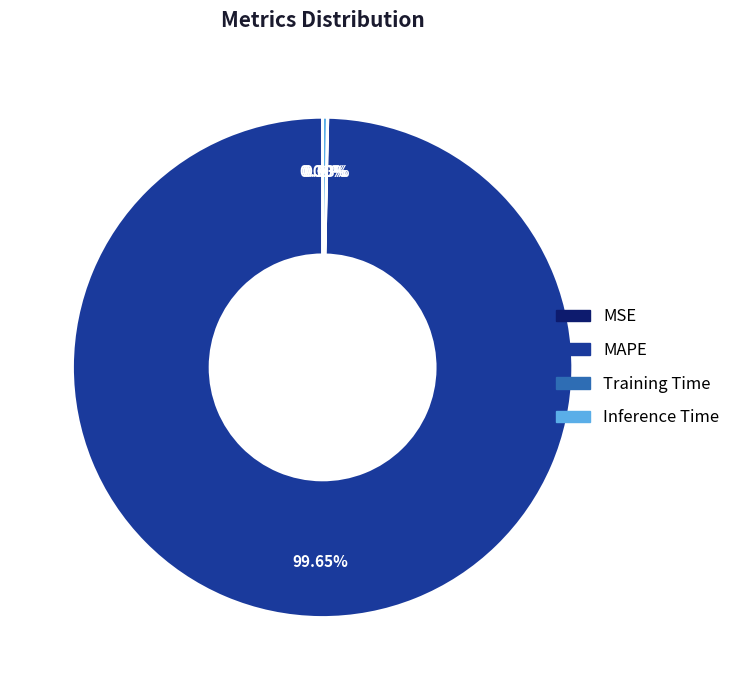

Which category accounts for the majority?

MAPE